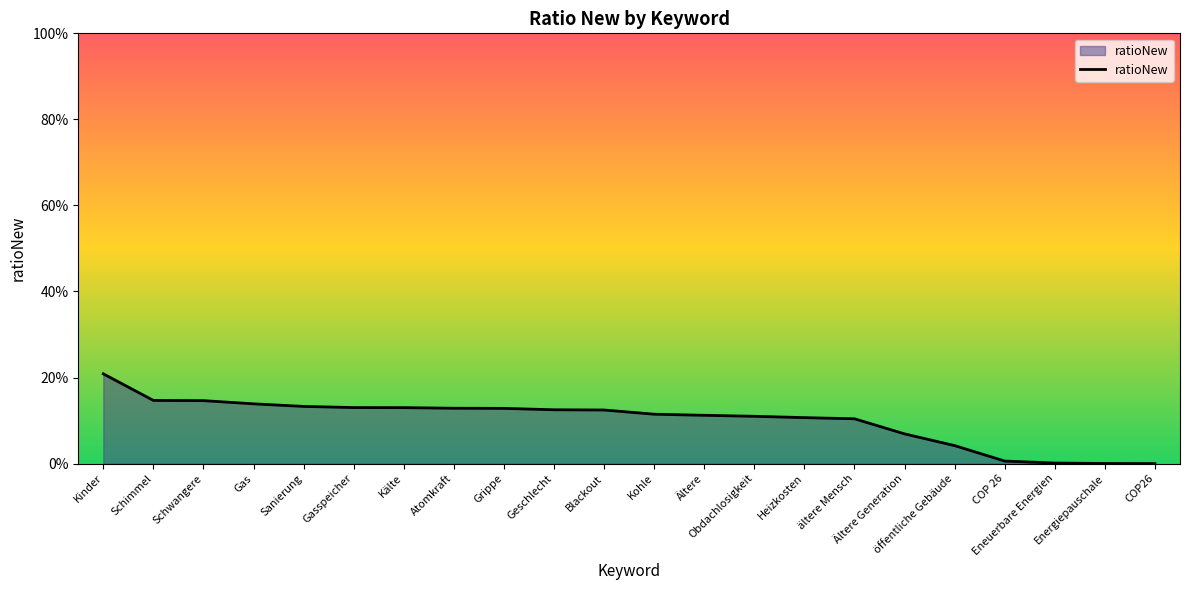

Between Gas and Heizkosten, which is larger?

Gas